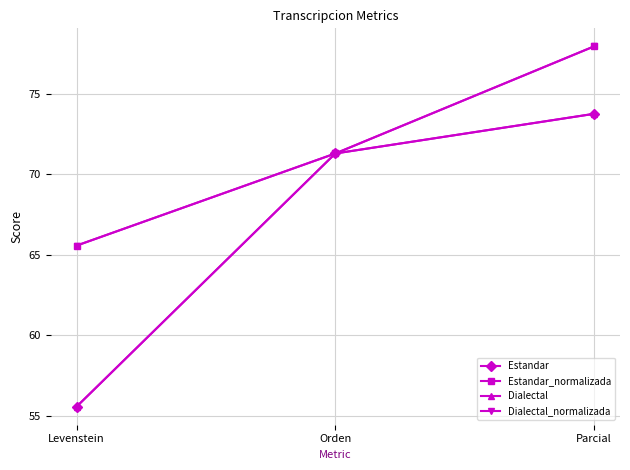

Which has a higher value, Parcial or Orden?

Parcial